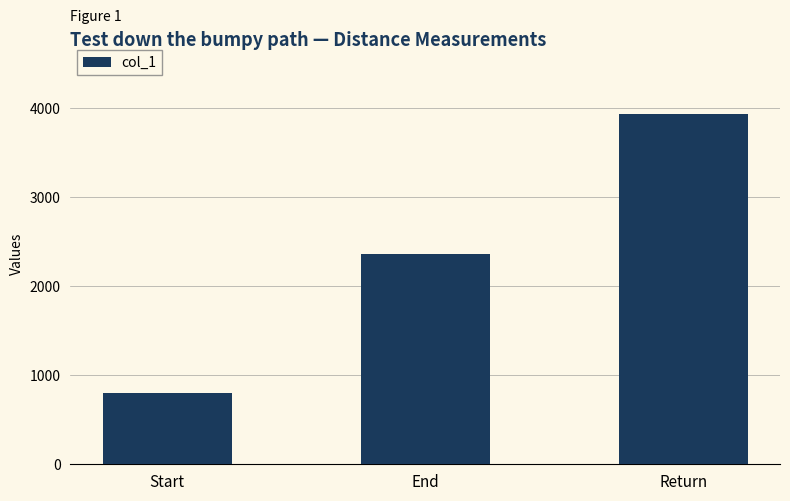

What is the minimum value shown in the chart?

797